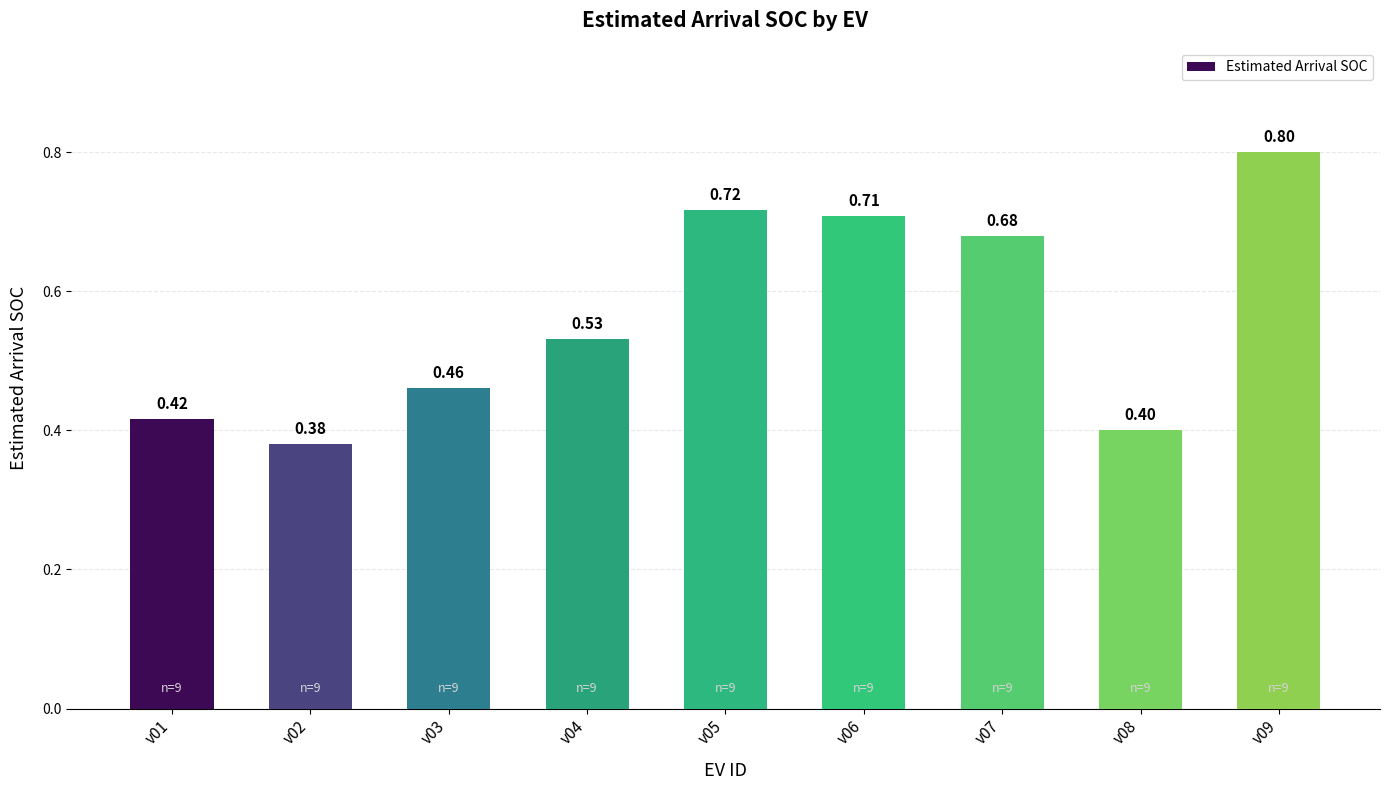

What is the change in value from v04 to v07?

+0.1